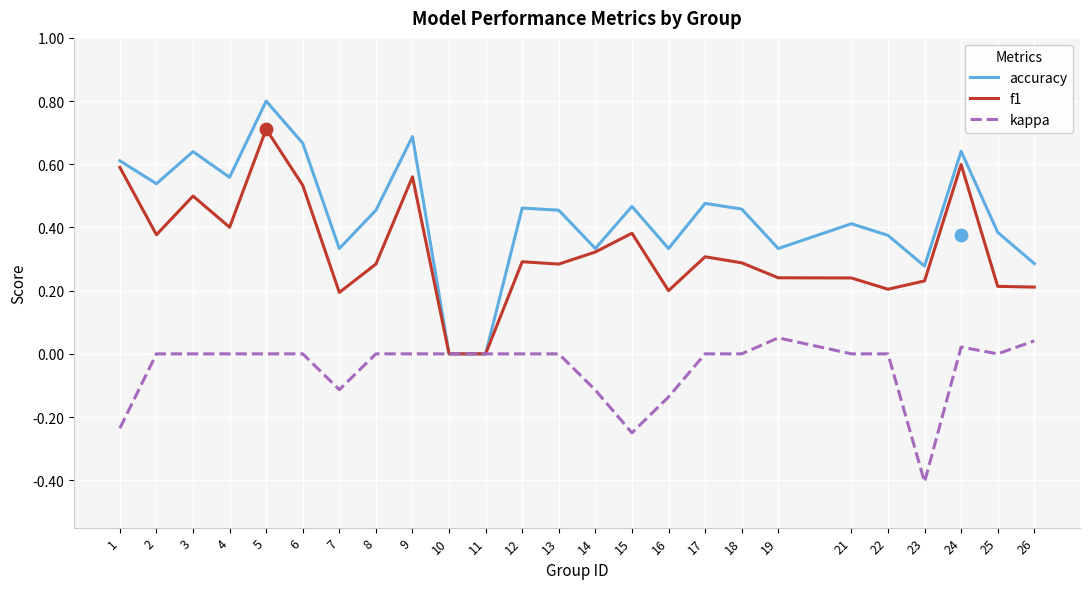

Which series has the largest total across all categories?

accuracy